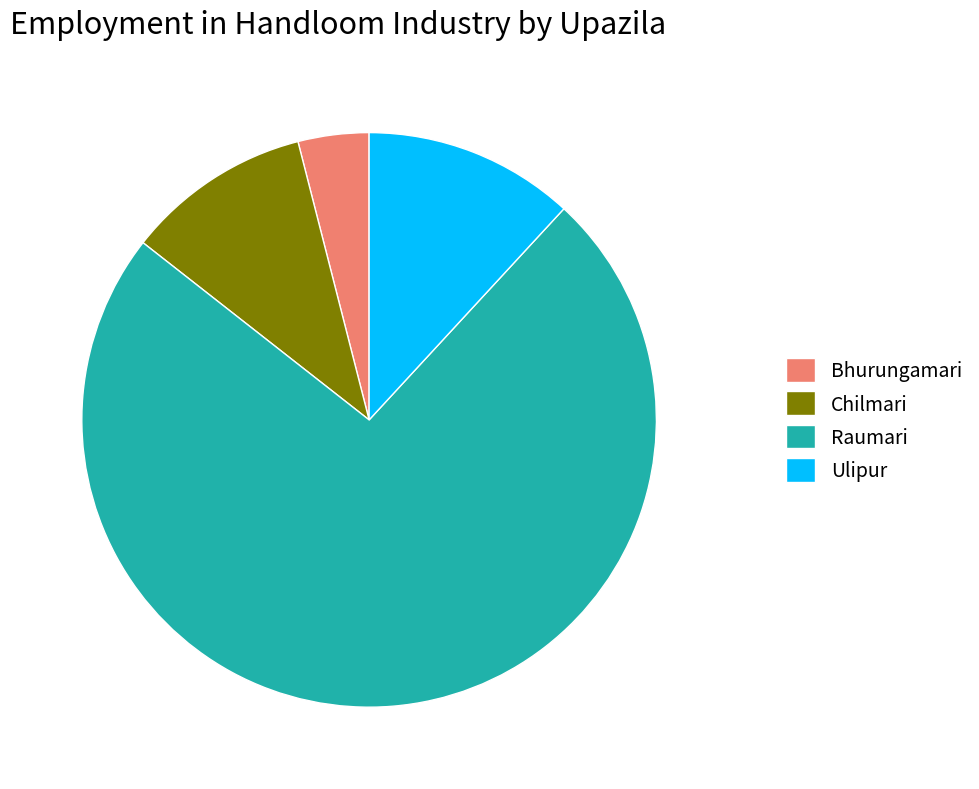

Which category has the biggest portion of the pie?

Raumari